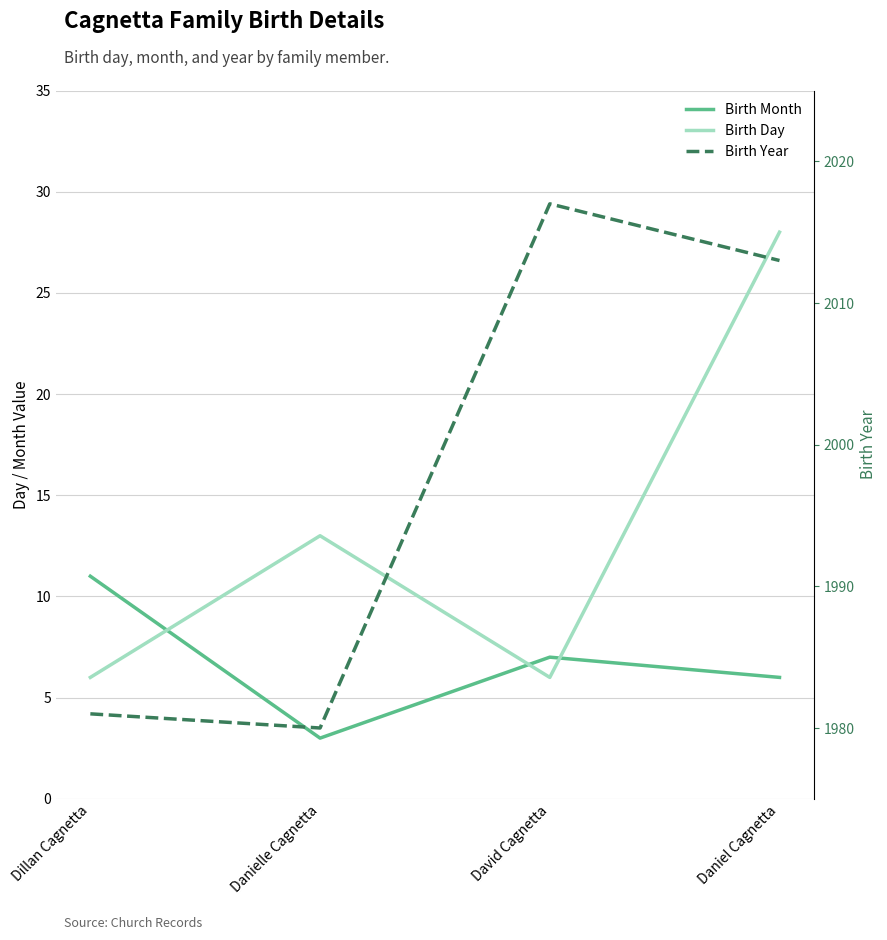

What is the difference between the highest and lowest values at David Cagnetta?

2011